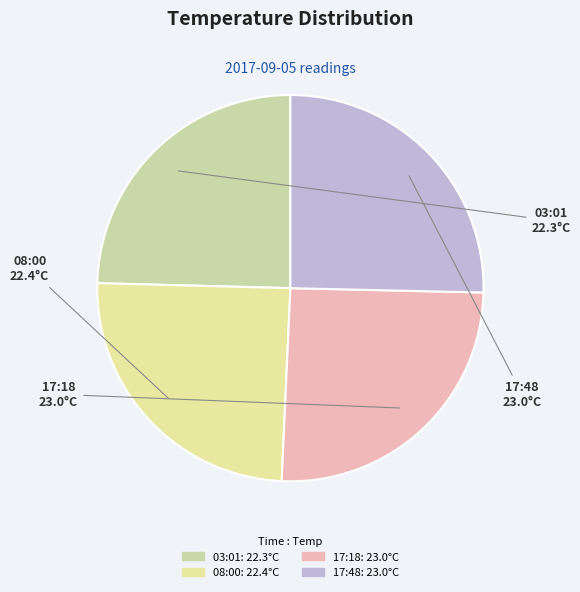

Is it true that 17:18 is 33% of the pie?

False